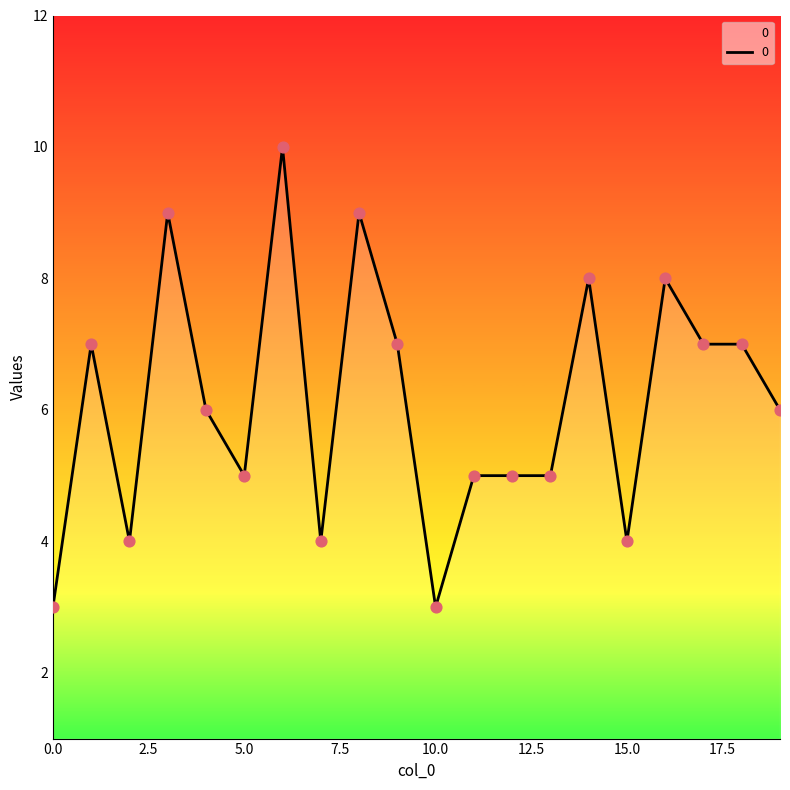

What is the greatest value displayed?

10